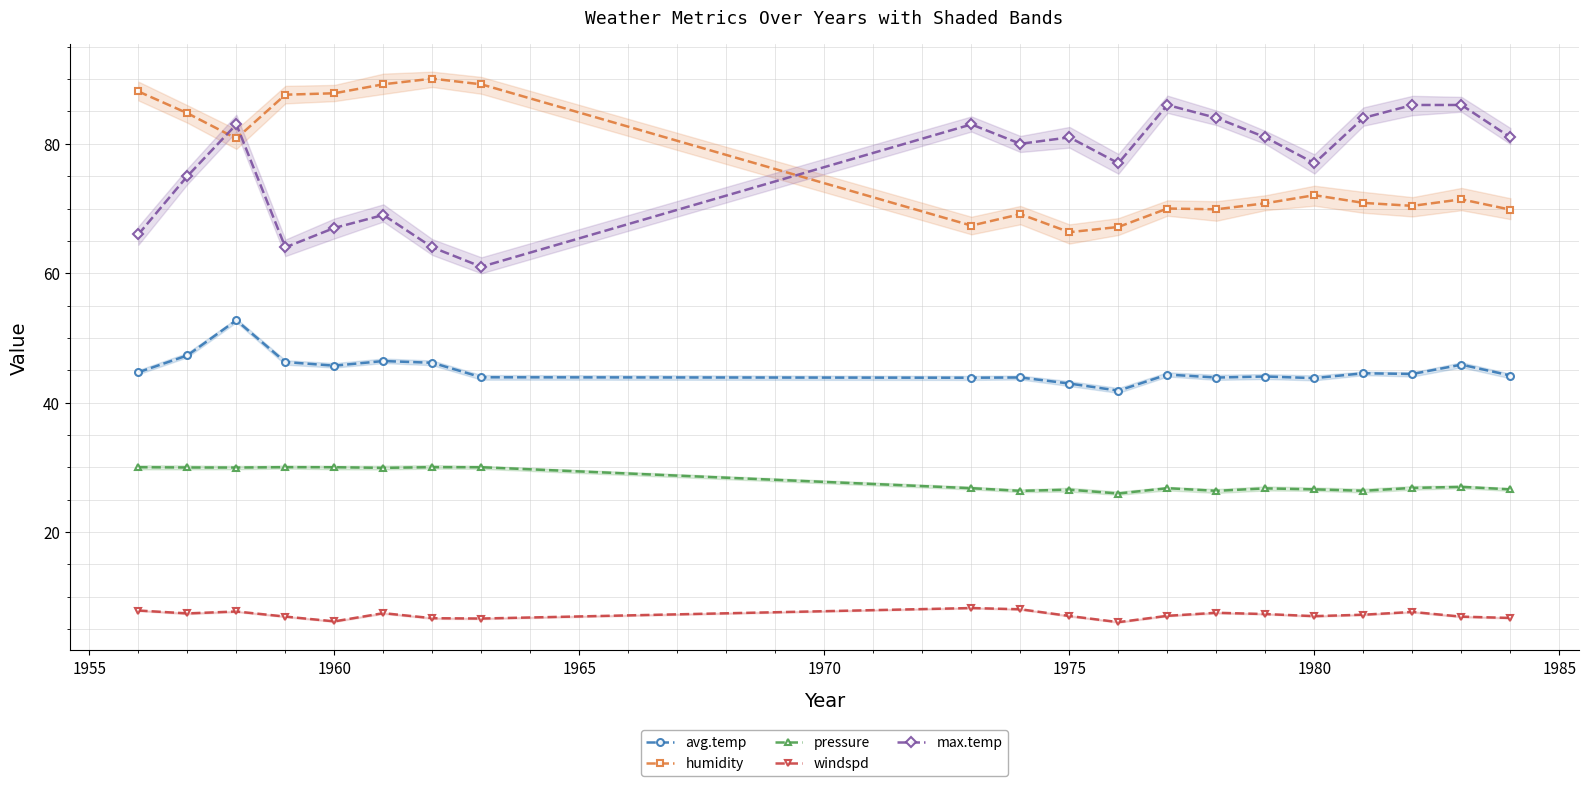

Which series has the largest range (max minus min)?

max.temp